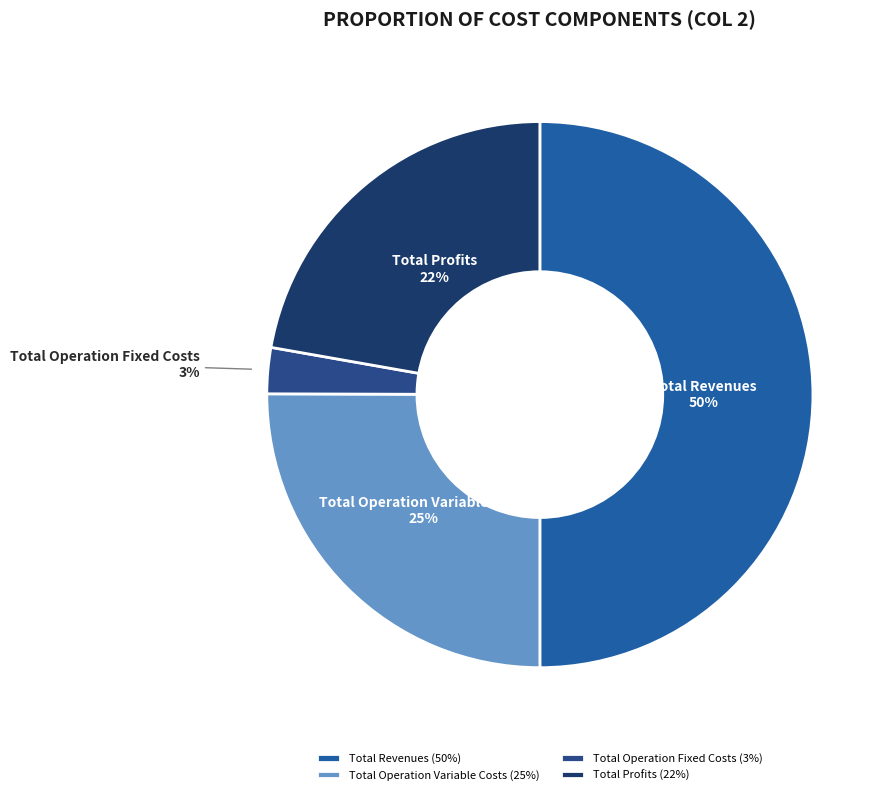

What percentage is the Total Operation Variable Costs slice, to the nearest percent?

25%